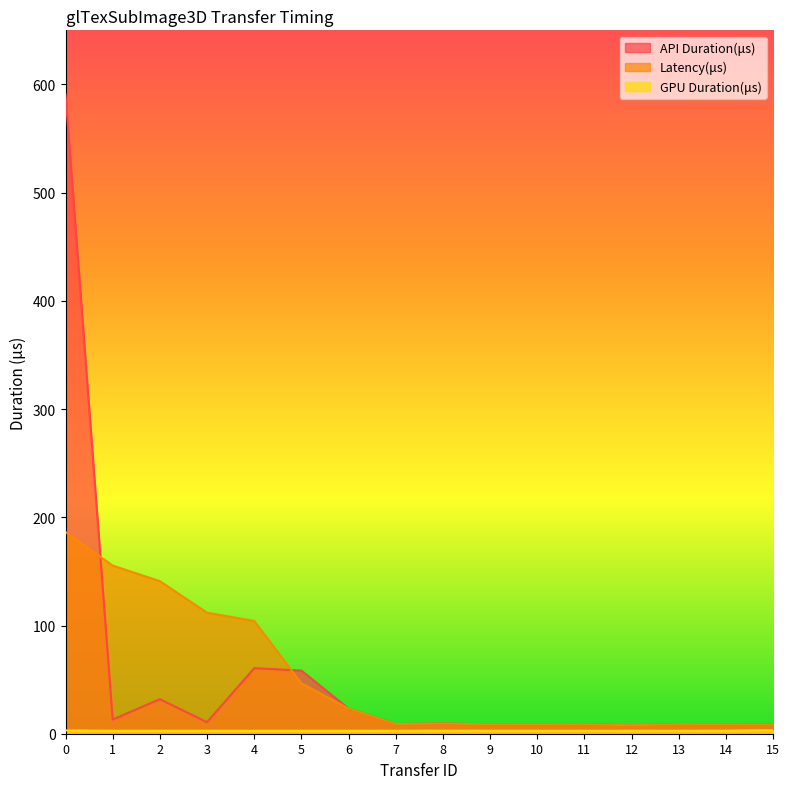

At how many categories does at least one series exceed 307?

1